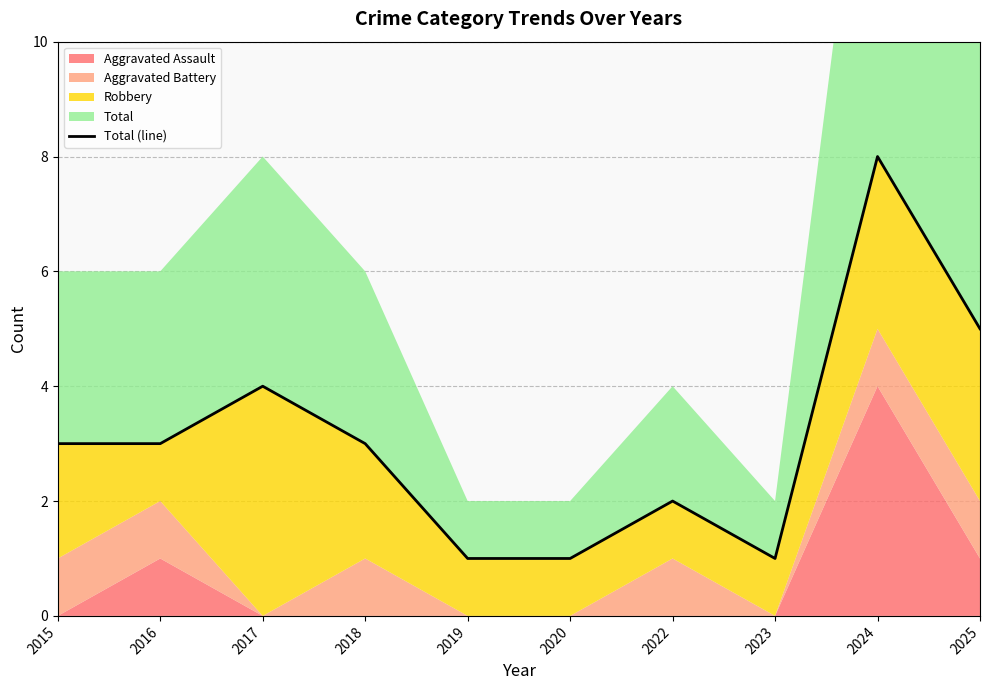

True or false: the data has more than 0 interior local peaks.

True